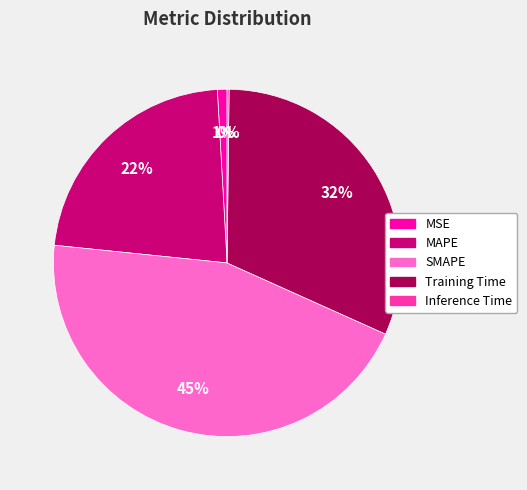

To the nearest percent, what is the average slice percentage?

20%